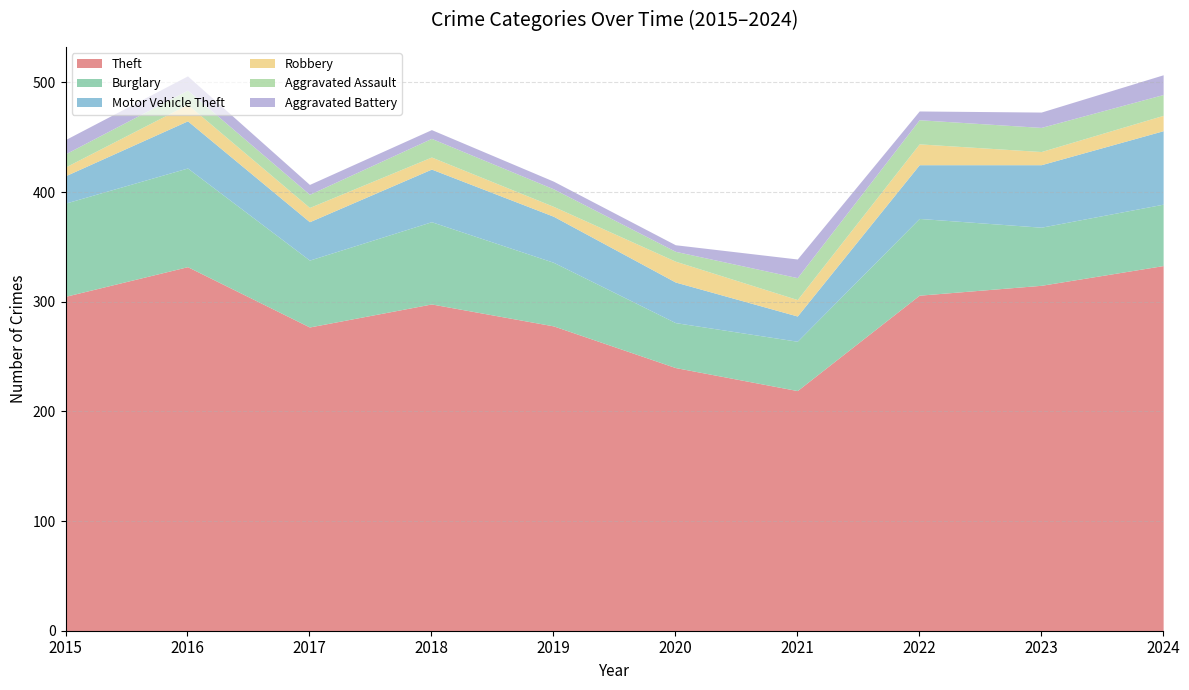

The Aggravated Battery series shows 9 at 2017. True or false?

True